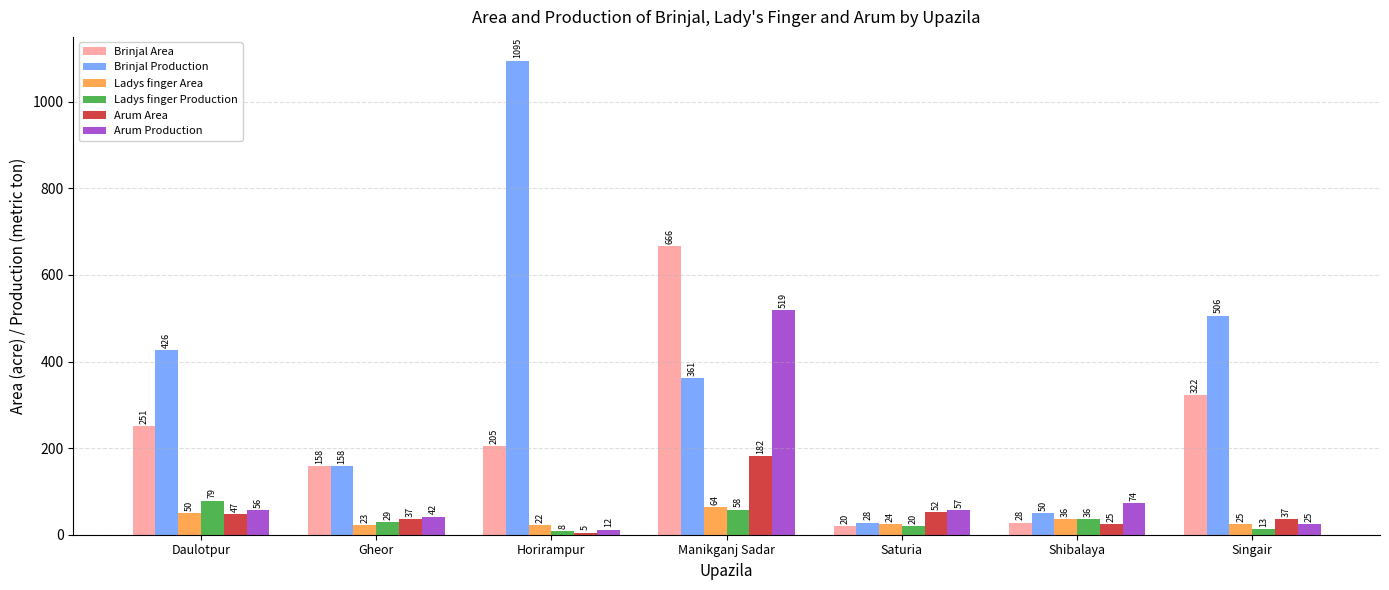

Is it true that Brinjal Area equals 28 at Shibalaya?

True